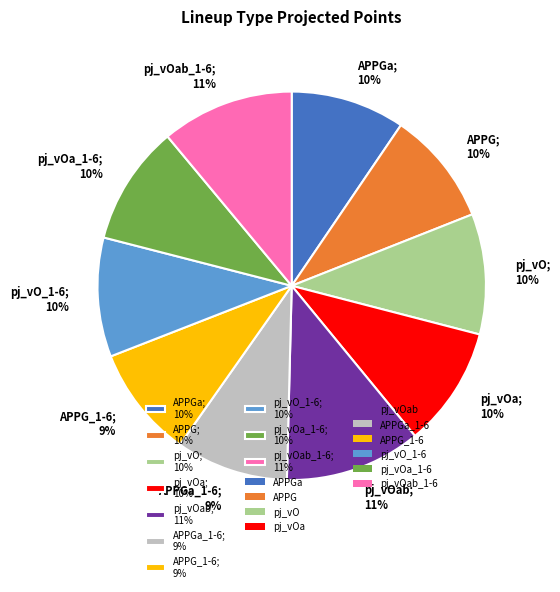

True or false: APPG; 10% accounts for 10% of the total.

True